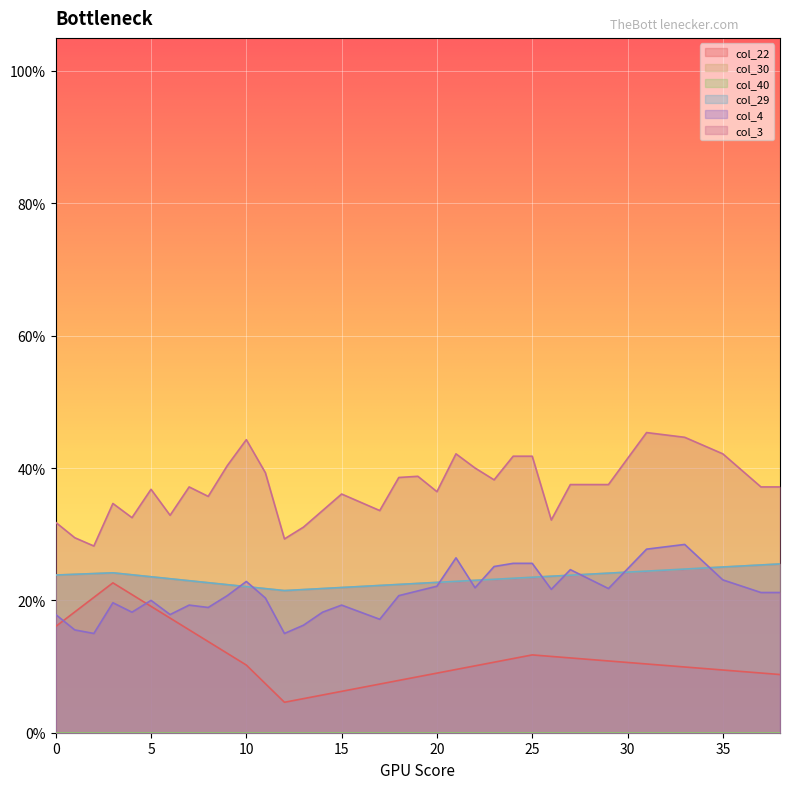

What is the difference between the col_22 values at 25 and 1?

0.1